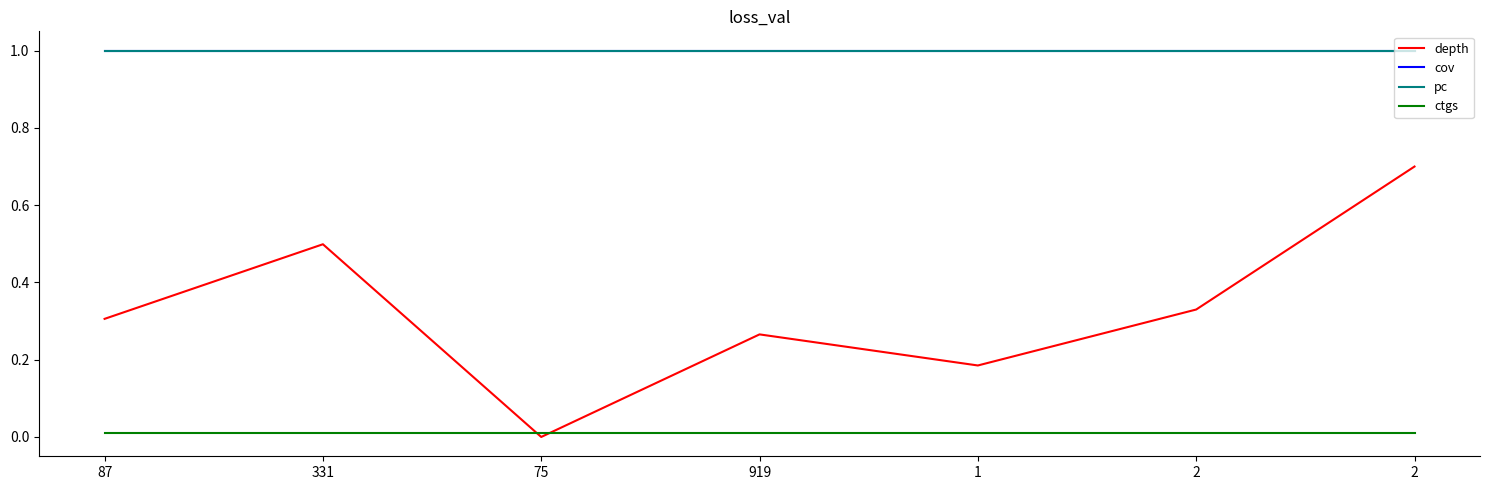

Reading left to right, list all the values displayed in this chart.

depth: 87=0.3	331=0.5	75=0.0	919=0.3	1=0.2	2=0.3	2=0.7
cov: 87=1.0	331=1.0	75=1.0	919=1.0	1=1.0	2=1.0	2=1.0
pc: 87=1.0	331=1.0	75=1.0	919=1.0	1=1.0	2=1.0	2=1.0
ctgs: 87=0.0	331=0.0	75=0.0	919=0.0	1=0.0	2=0.0	2=0.0